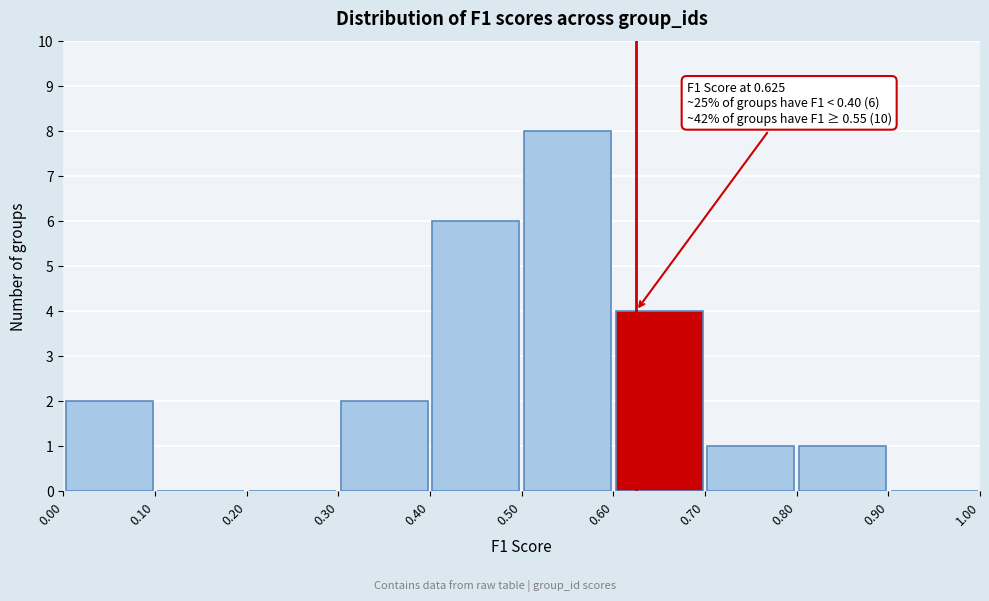

Over which range of the x-axis is the bar tallest?

0.50 to 0.60